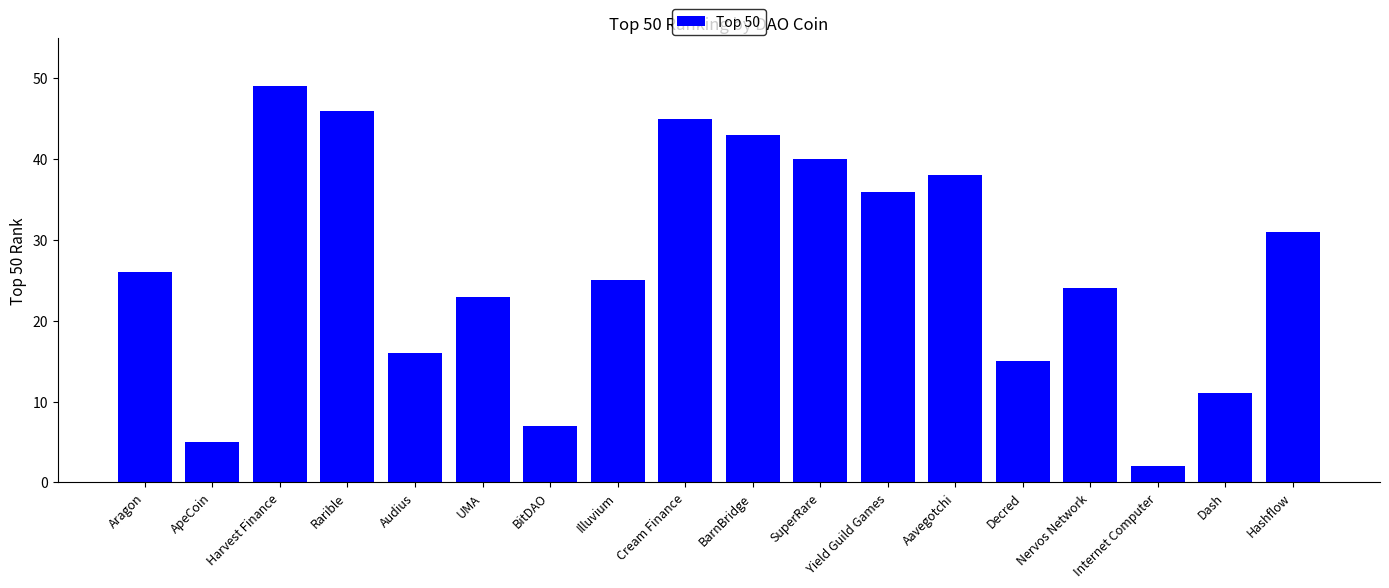

At which category does the chart reach its peak across all series?

Harvest Finance